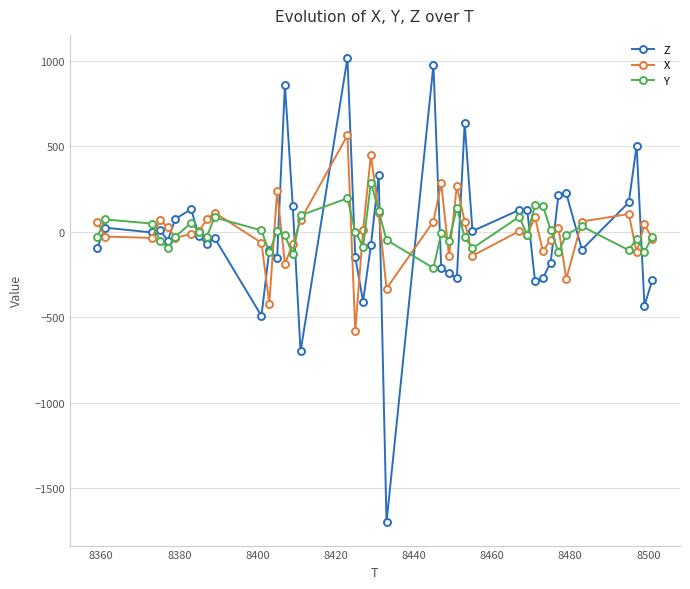

Which series has the largest range (max minus min)?

Z